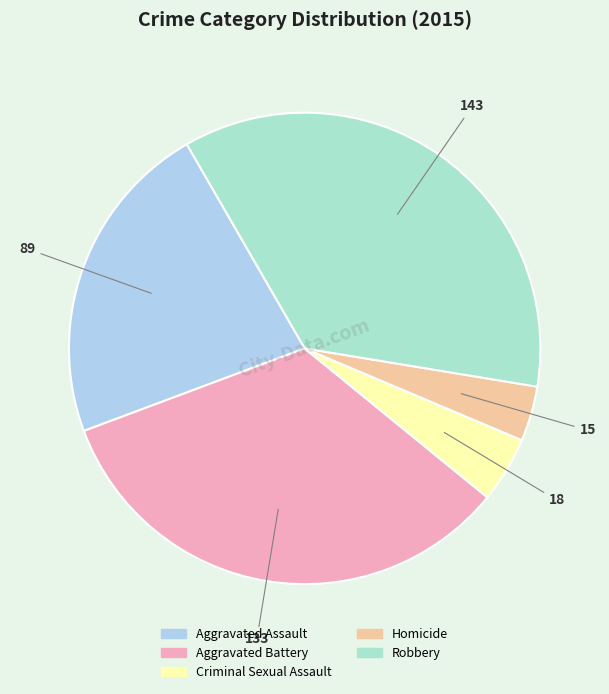

How many slices are in this pie chart?

5